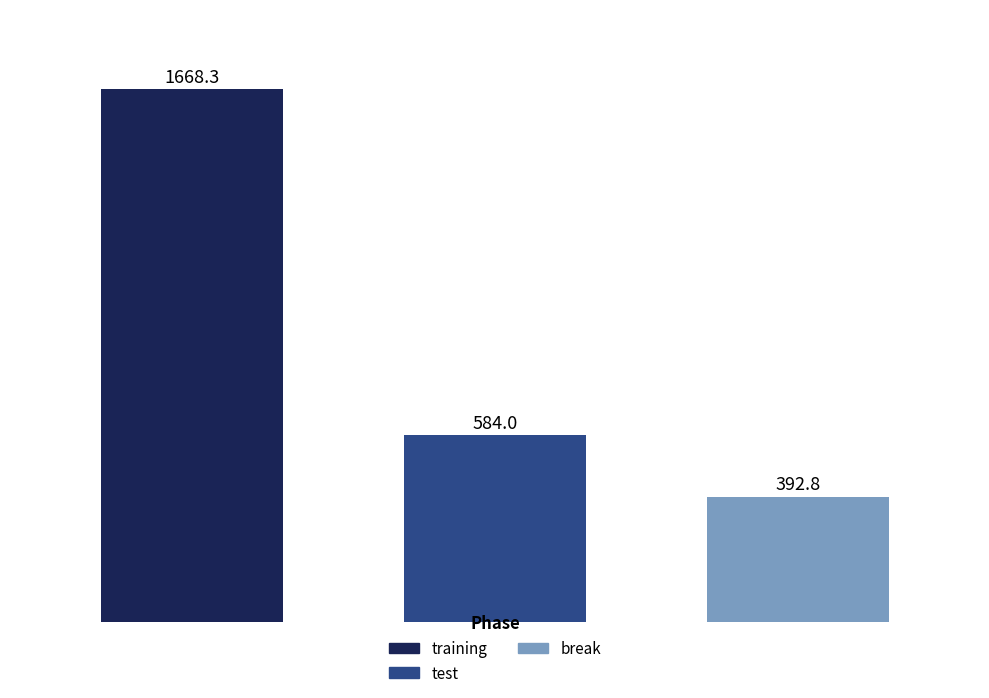

Are the bars grouped side by side (vs. stacked)?

No